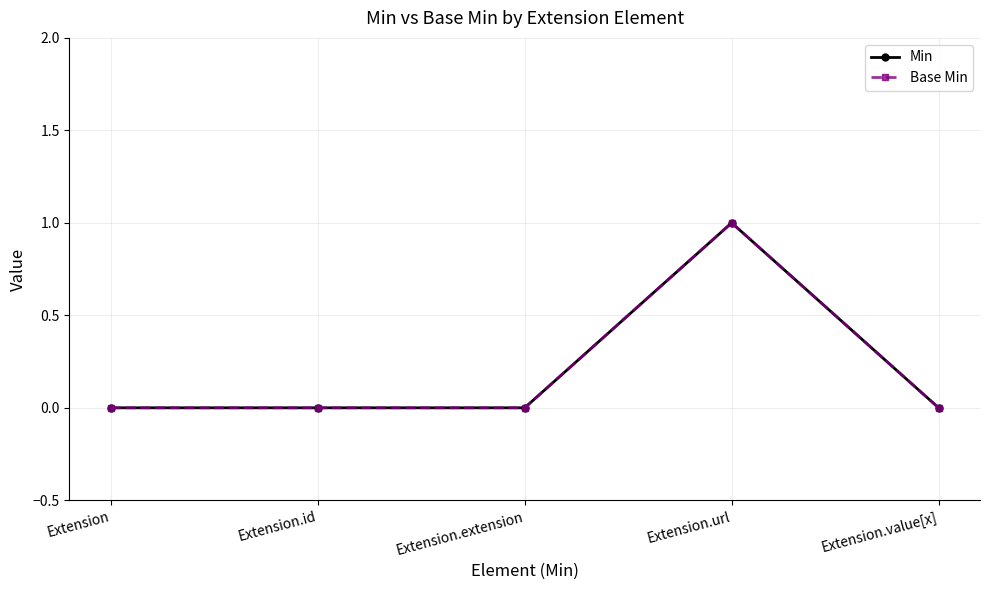

Rank the categories by Base Min value from lowest to highest.

Extension, Extension.id, Extension.extension, Extension.value[x], Extension.url